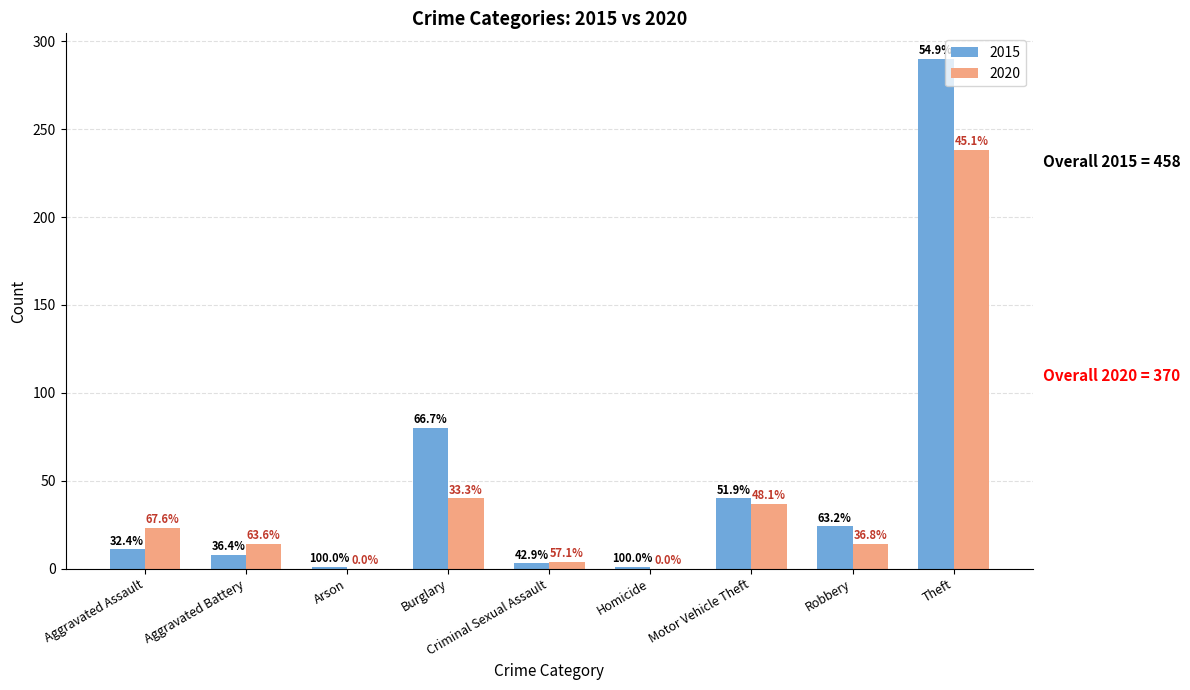

What position from the left is Motor Vehicle Theft?

7